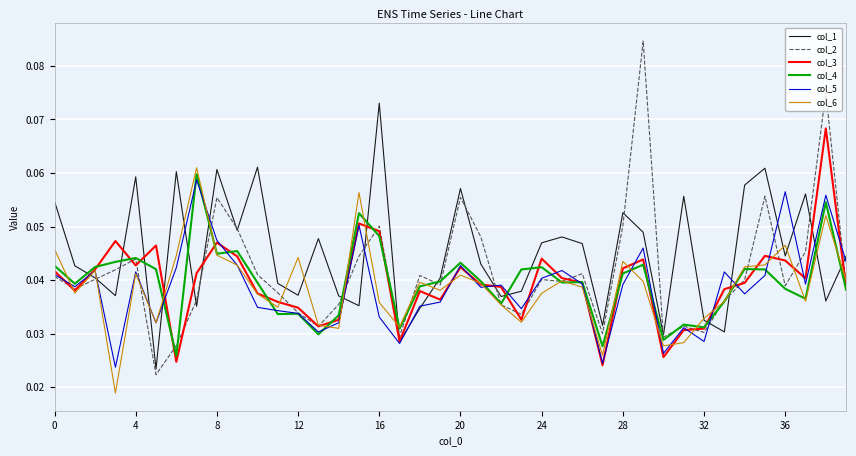

Which series has the largest range (max minus min)?

col_2